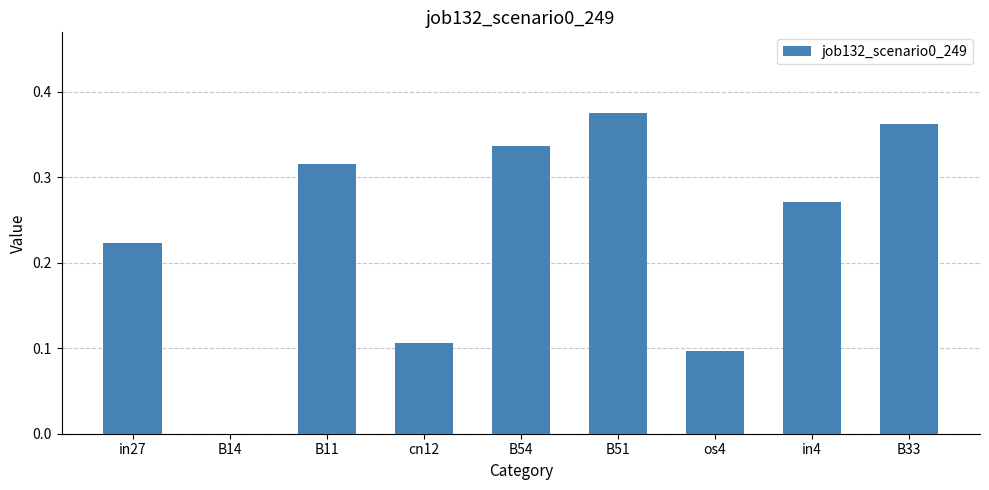

The chart shows a value of 0.2 at cn12. True or false?

False